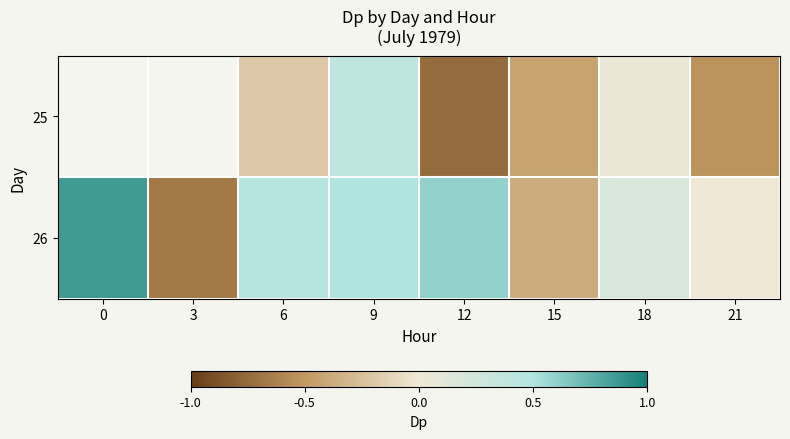

At which category is the sum across all series the highest?

9